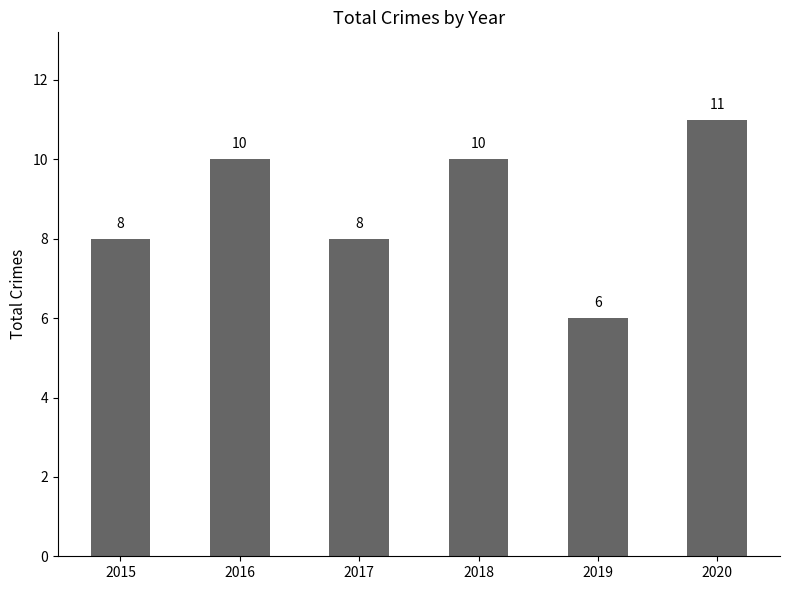

Count the values in the range 8 to 10.

4